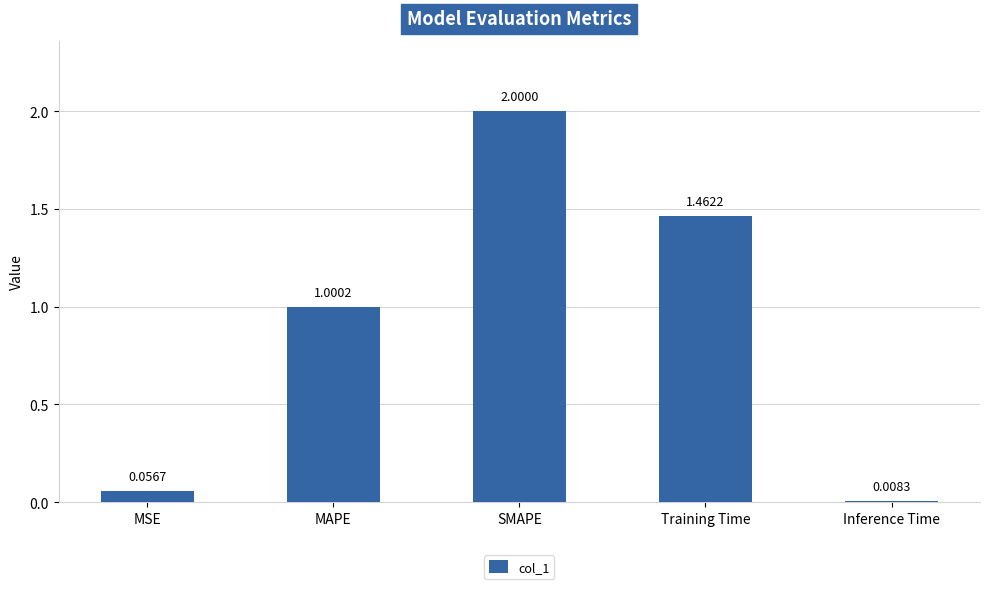

What is the label of the 2nd bar from the right?

Training Time